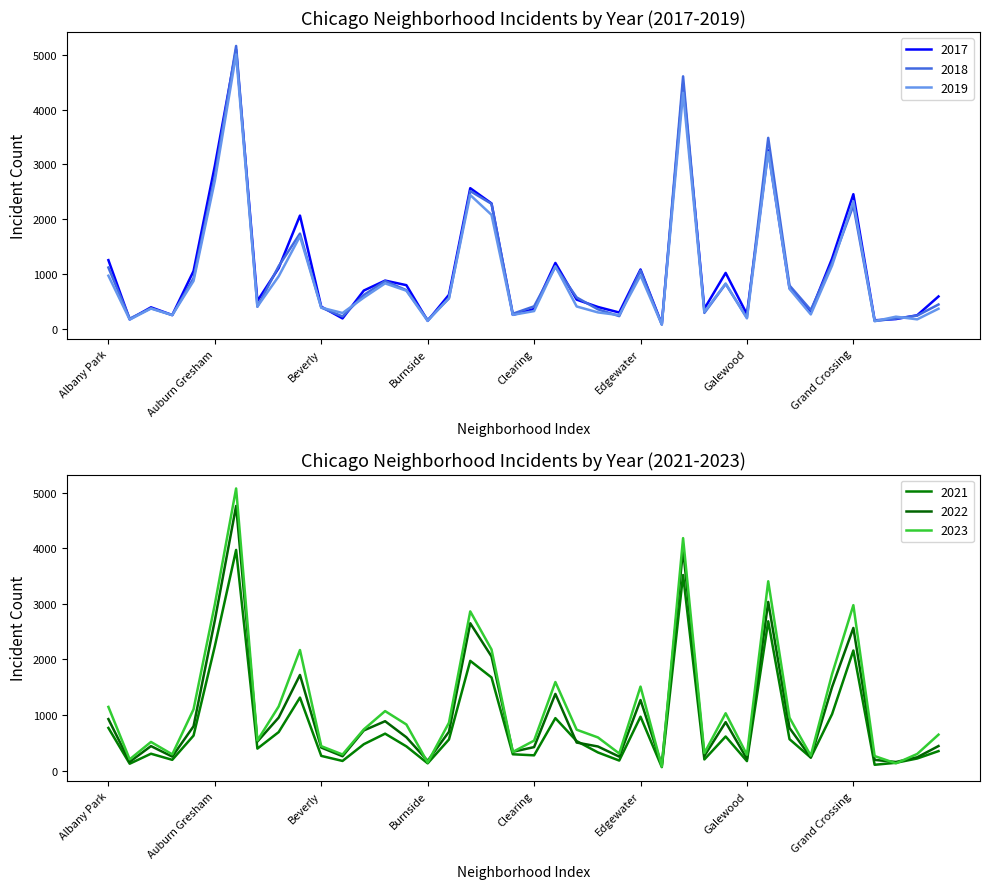

Reading left to right, list all the values displayed in this chart.

2019: 968	166	368	249	872	2700	5008	405	957	1687	385	287	568	828	694	142	561	2441	2079	253	322	1140	406	298	248	972	77	4309	308	825	189	3226	728	261	1153	2328	138	220	171	365
2022: 926	157	440	251	797	2702	4761	522	953	1720	414	258	722	888	599	175	698	2651	2053	338	422	1379	504	433	250	1269	99	3981	263	871	210	3035	766	236	1503	2566	192	154	239	441
2017: 1252	171	391	250	1053	2973	5096	508	1107	2066	403	188	697	879	795	145	620	2566	2288	253	360	1201	531	397	296	1082	87	4471	365	1019	265	3257	743	311	1281	2456	154	176	246	589
2021: 767	123	303	193	629	2237	3970	395	692	1313	264	173	474	664	435	130	559	1974	1675	293	274	943	530	326	180	969	62	3518	200	613	170	2686	565	233	1015	2160	104	140	217	350
2018: 1117	184	374	248	924	2787	5163	401	1142	1737	386	224	616	870	704	160	554	2513	2281	273	409	1131	571	354	230	1063	75	4608	289	817	202	3485	789	342	1205	2249	141	185	240	442
2023: 1145	202	515	291	1102	2990	5076	541	1153	2169	439	289	741	1070	829	145	861	2864	2178	335	539	1593	735	596	307	1511	72	4182	314	1031	284	3406	951	268	1736	2976	261	129	299	646